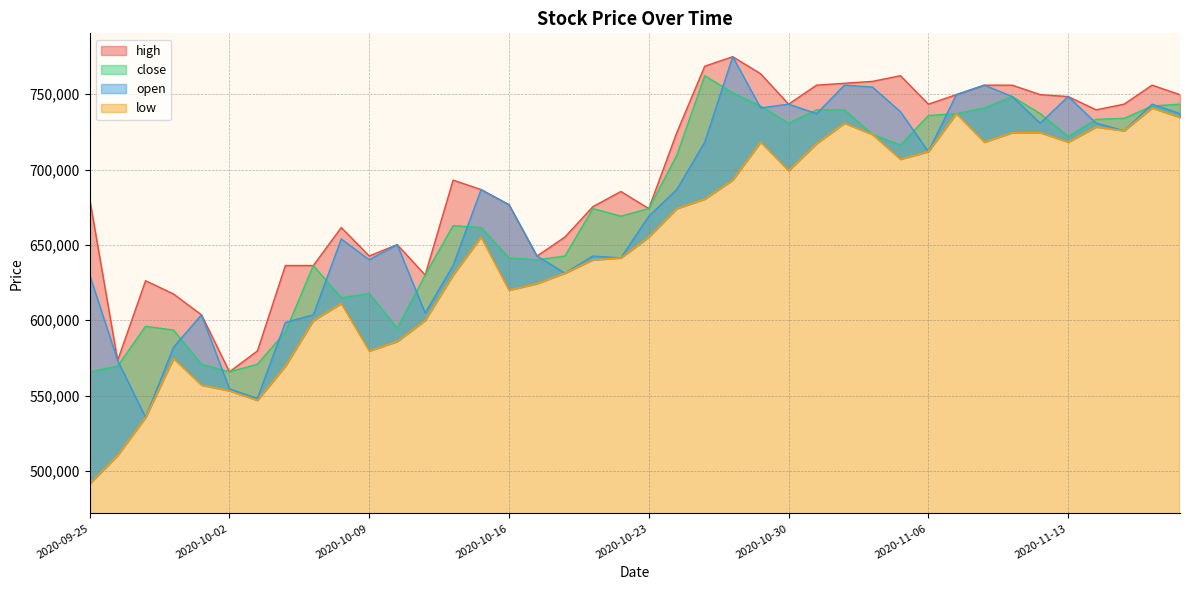

How many values in the high series are below 693000?

20